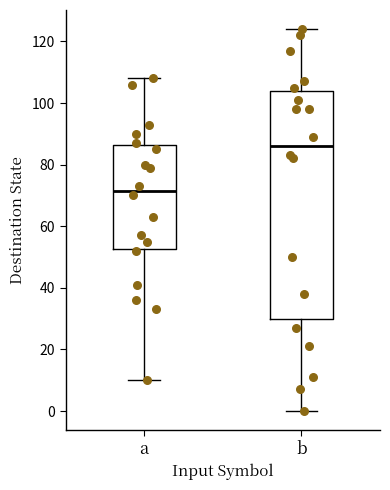

Which box is the tallest, from its lower edge to its upper edge?

b